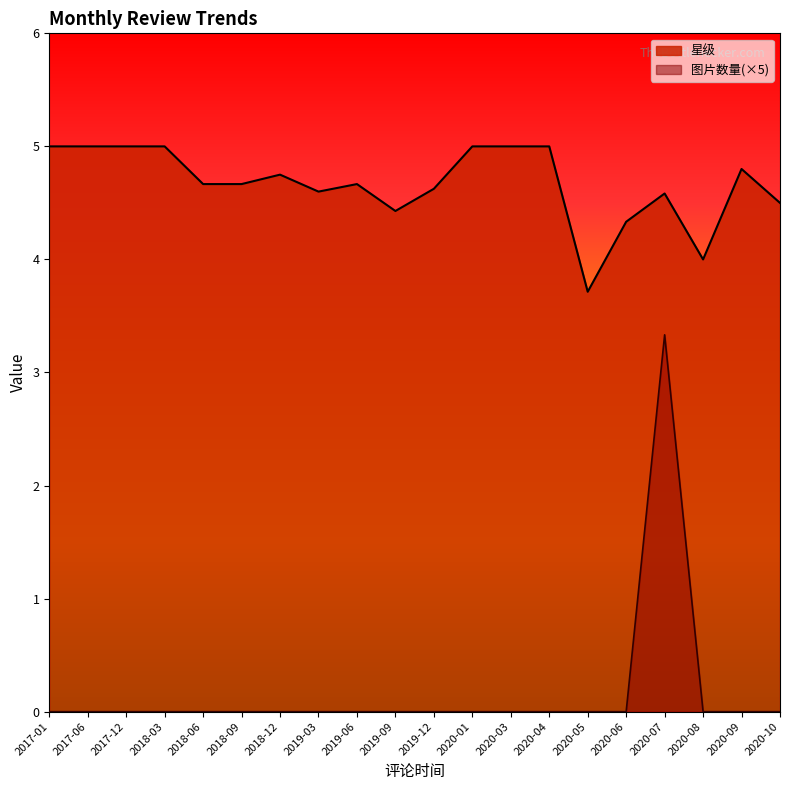

At which label does 图片数量 reach its minimum?

2017-01